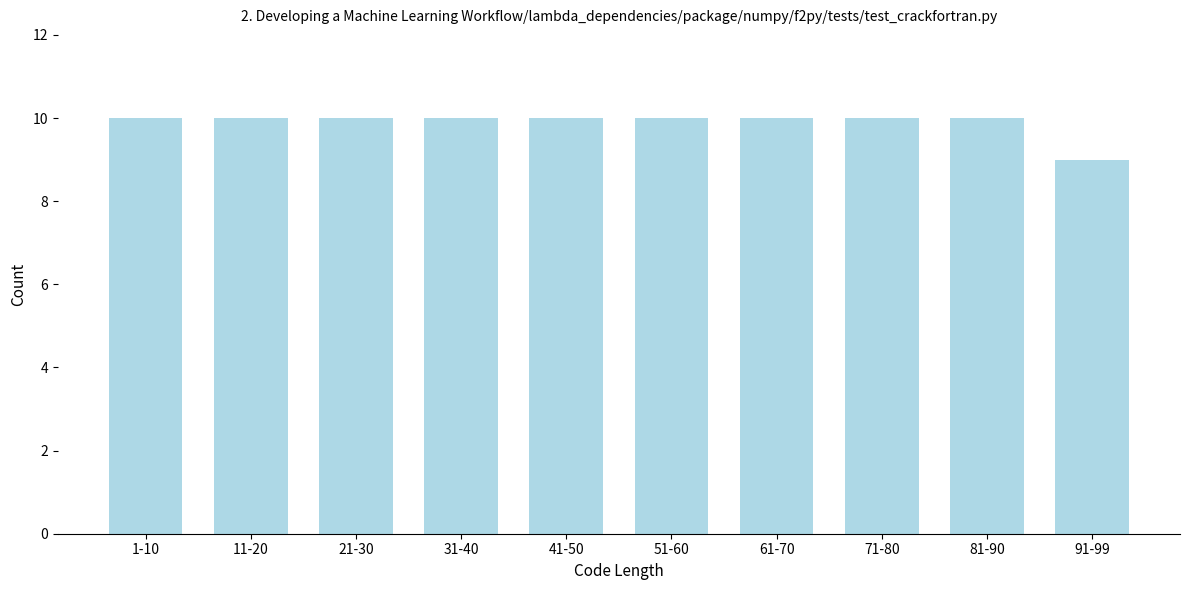

Reading left to right, list all the values displayed in this chart.

10	10	10	10	10	10	10	10	10	9